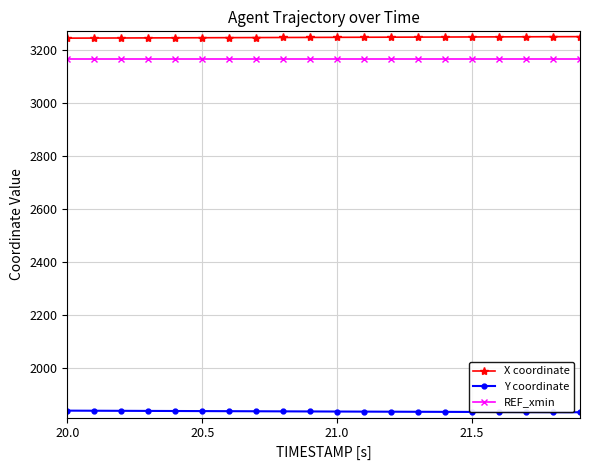

Rank the series by their maximum value, from lowest to highest.

Y coordinate, REF_xmin, X coordinate